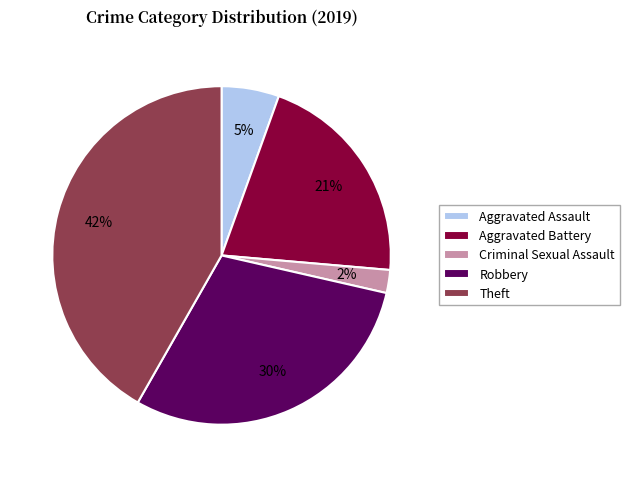

What is the ratio of the value at Criminal Sexual Assault to the value at Aggravated Assault?

0.4